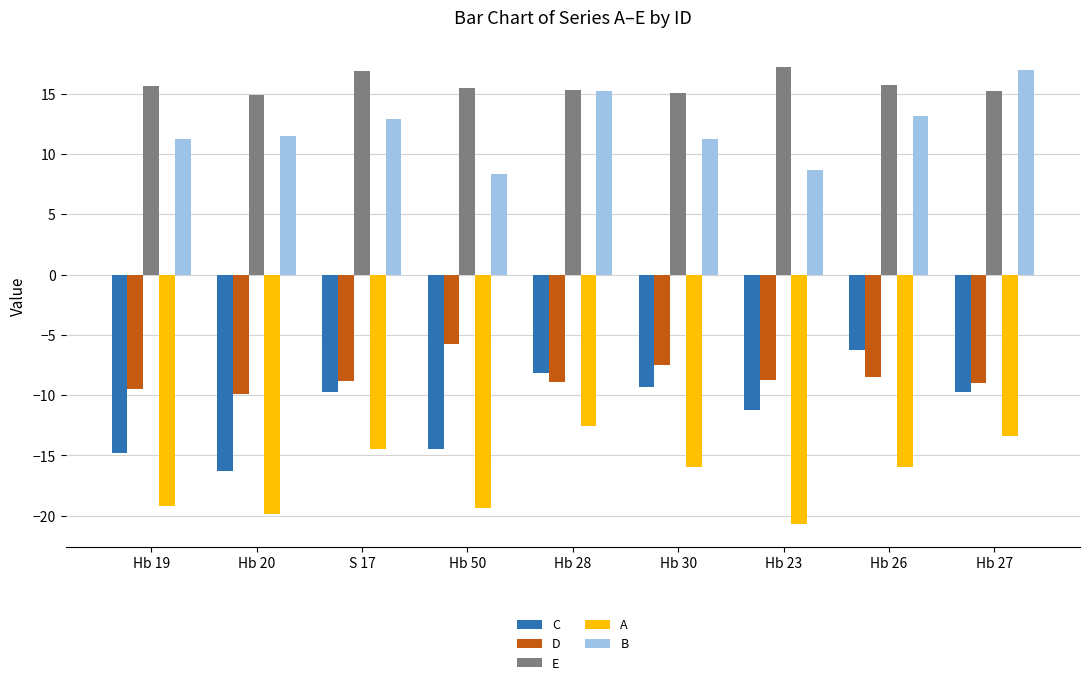

How many values in the B series exceed 11?

7